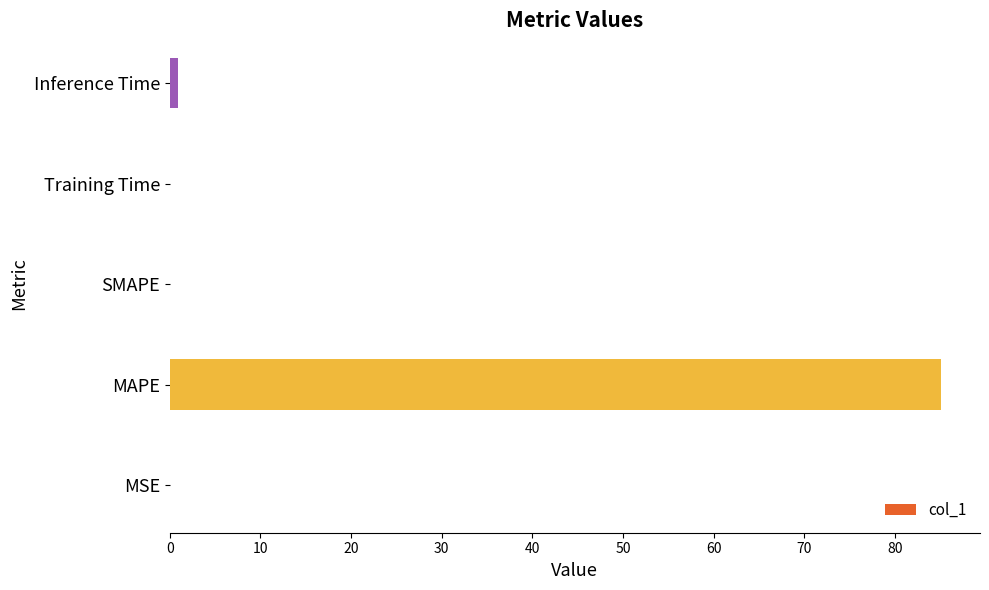

Are the bars horizontal?

Yes